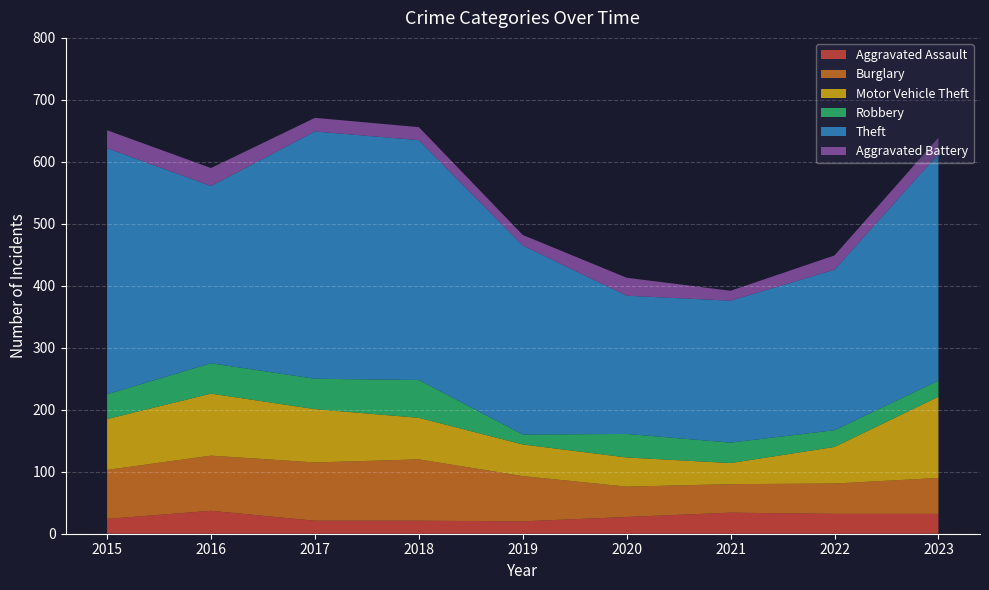

Reading right to left, list all the values displayed in this chart.

Aggravated Assault: 2023=32	2022=32	2021=34	2020=27	2019=20	2018=21	2017=21	2016=37	2015=24
Burglary: 2023=58	2022=49	2021=46	2020=49	2019=73	2018=99	2017=94	2016=89	2015=79
Motor Vehicle Theft: 2023=131	2022=59	2021=34	2020=47	2019=51	2018=67	2017=86	2016=100	2015=82
Robbery: 2023=26	2022=27	2021=33	2020=38	2019=16	2018=61	2017=49	2016=49	2015=40
Theft: 2023=366	2022=259	2021=229	2020=223	2019=305	2018=387	2017=399	2016=286	2015=397
Aggravated Battery: 2023=26	2022=23	2021=16	2020=29	2019=17	2018=21	2017=22	2016=29	2015=29